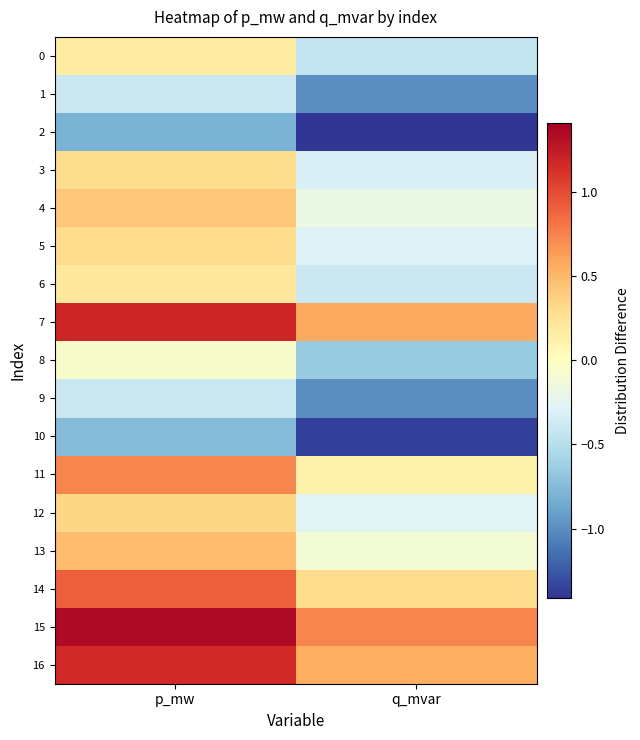

Count the number of data series in this chart.

17